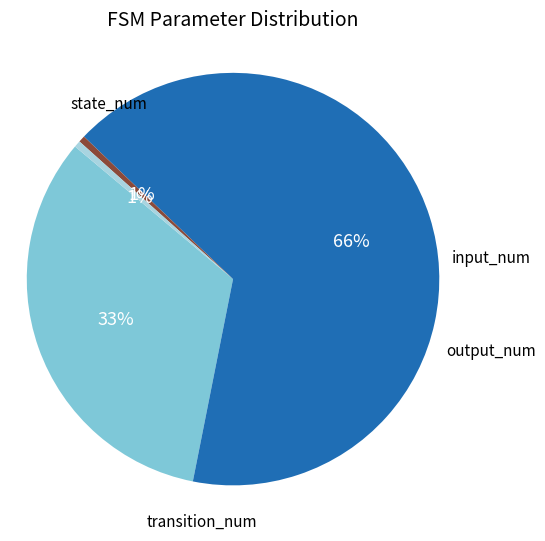

To the nearest percent, what is the average slice percentage?

25%